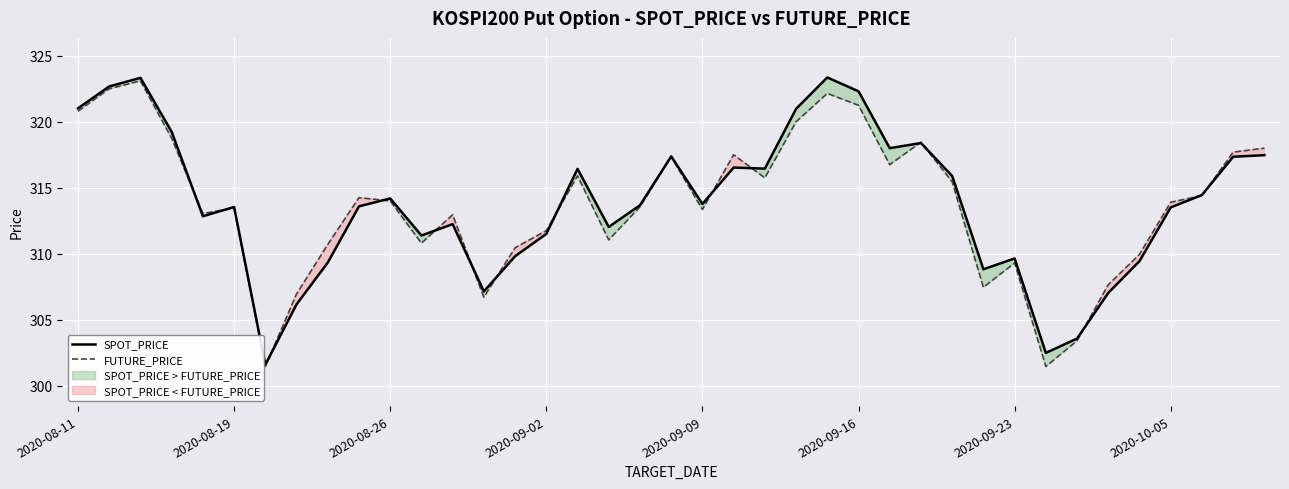

Is it true that SPOT_PRICE equals 313.5 at 2020-08-19?

True